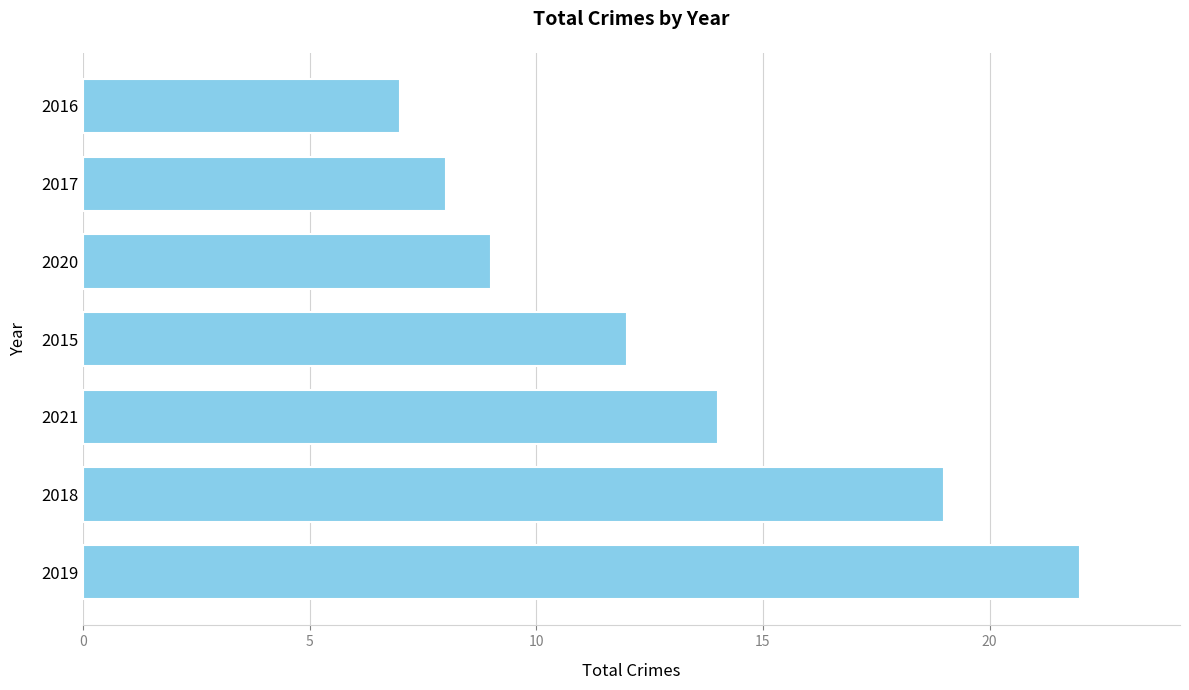

List the labels in order of value, smallest first.

2016, 2017, 2020, 2015, 2021, 2018, 2019